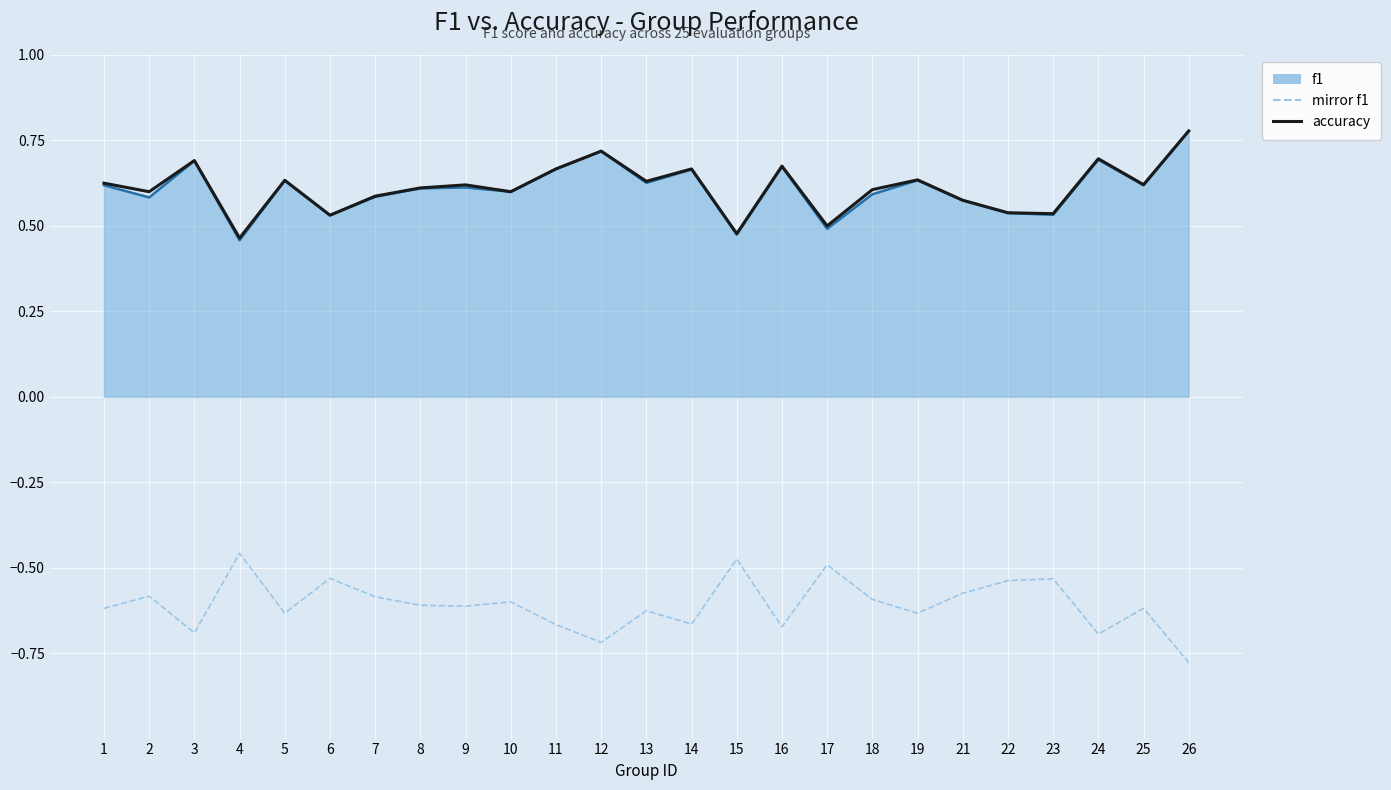

Is the value of mirror f1 at 8 greater than the value of accuracy at 25?

No